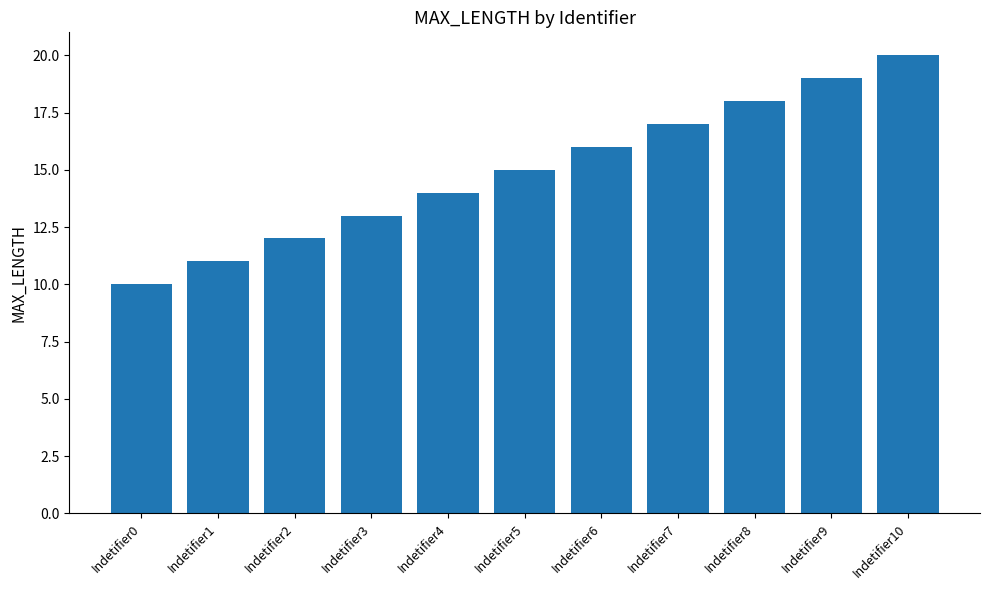

What is the sum of the values at Indetifier9 and Indetifier6?

35